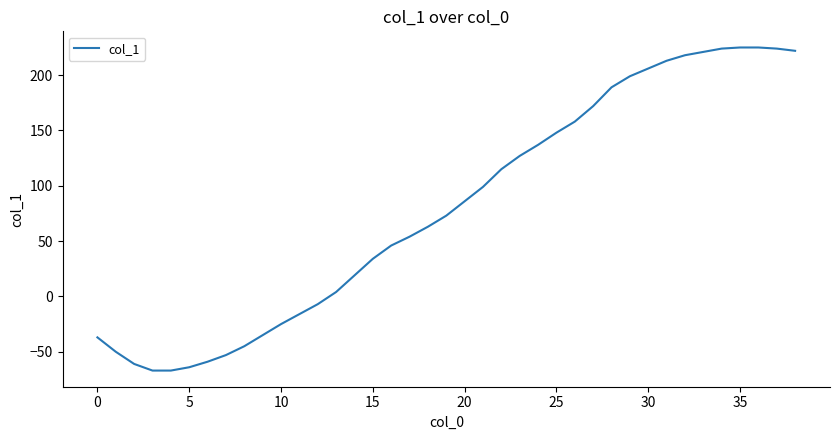

Does the chart display data point markers on the line(s)?

No